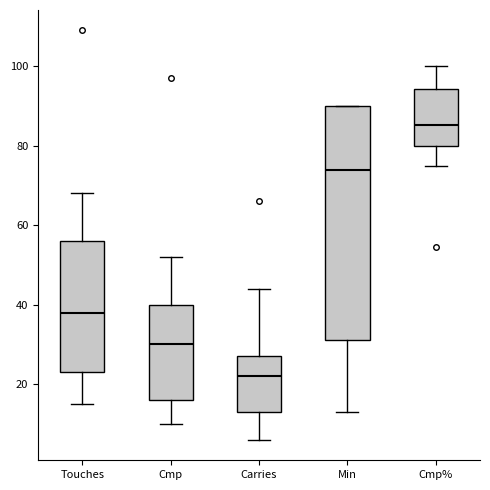

Reading left to right, transcribe this box plot: for each box, give where its median line is, the range the box spans, and where its two whiskers end, as read against the y-axis. The values are not printed on the chart, so give them approximately, as read against the axis.

Touches: median 38, box 24 to 56, whiskers 16 to 68
Cmp: median 30, box 16 to 40, whiskers 10 to 52
Carries: median 22, box 14 to 28, whiskers 6 to 44
Min: median 74, box 32 to 90, whiskers 14 to 90
Cmp%: median 86, box 80 to 94, whiskers 76 to 100